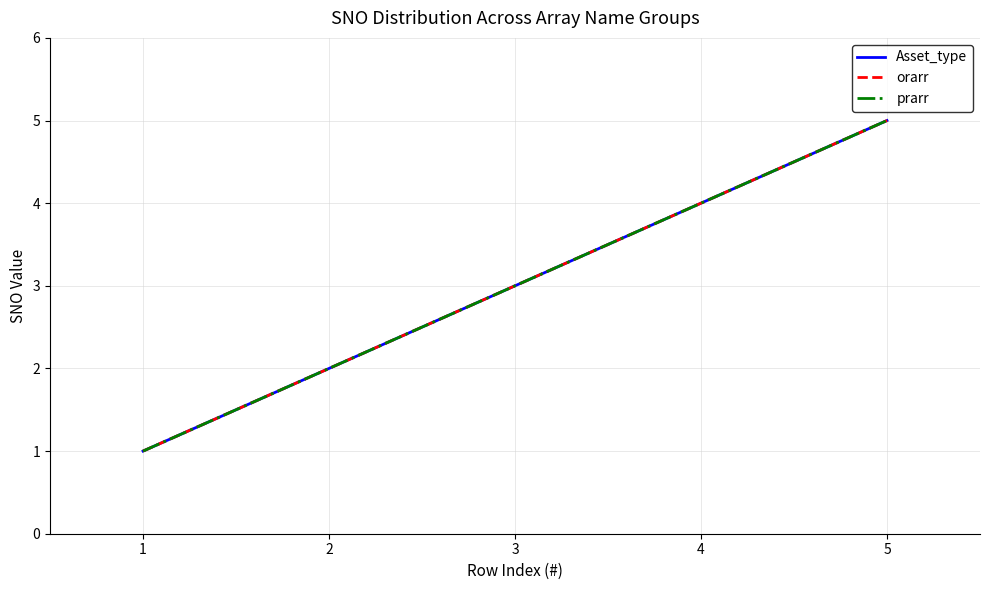

At how many categories does at least one series exceed 4?

1